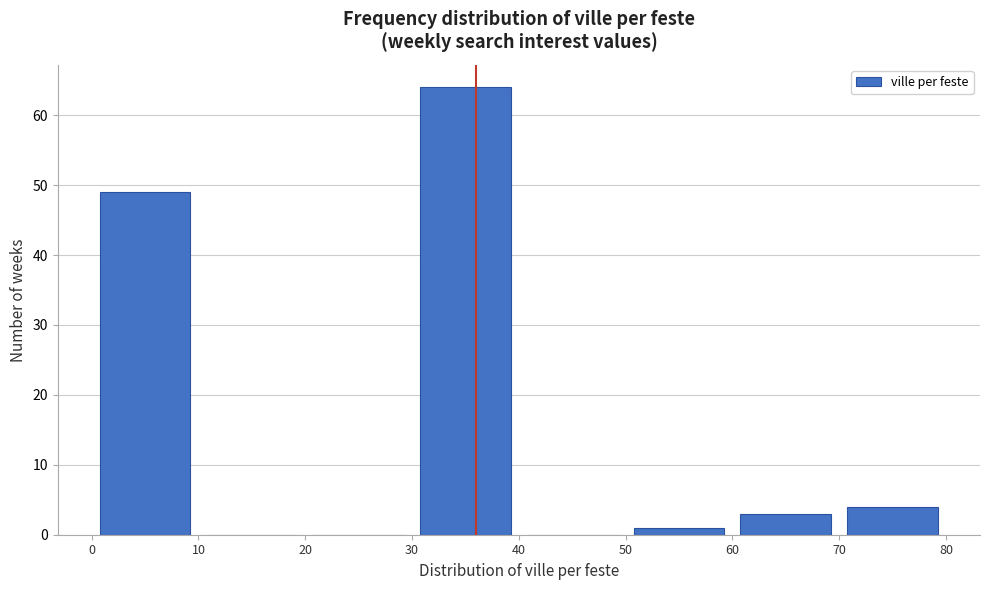

Reading left to right, list every bar in this chart as the range it spans on the x-axis followed by its height. The values are not printed on the chart, so give them approximately, as read against the axis.

0 to 10: 49
10 to 20: 0
20 to 30: 0
30 to 40: 64
40 to 50: 0
50 to 60: 1
60 to 70: 3
70 to 80: 4